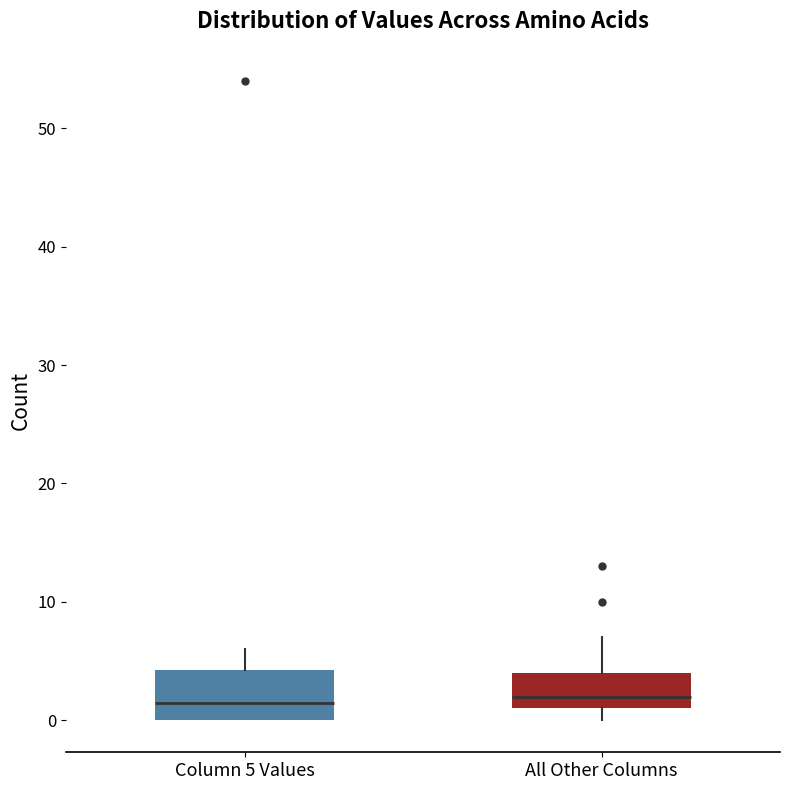

Where does the upper whisker of the box for All Other Columns end on the y-axis? The values are not printed on the chart, so give them approximately, as read against the axis.

7